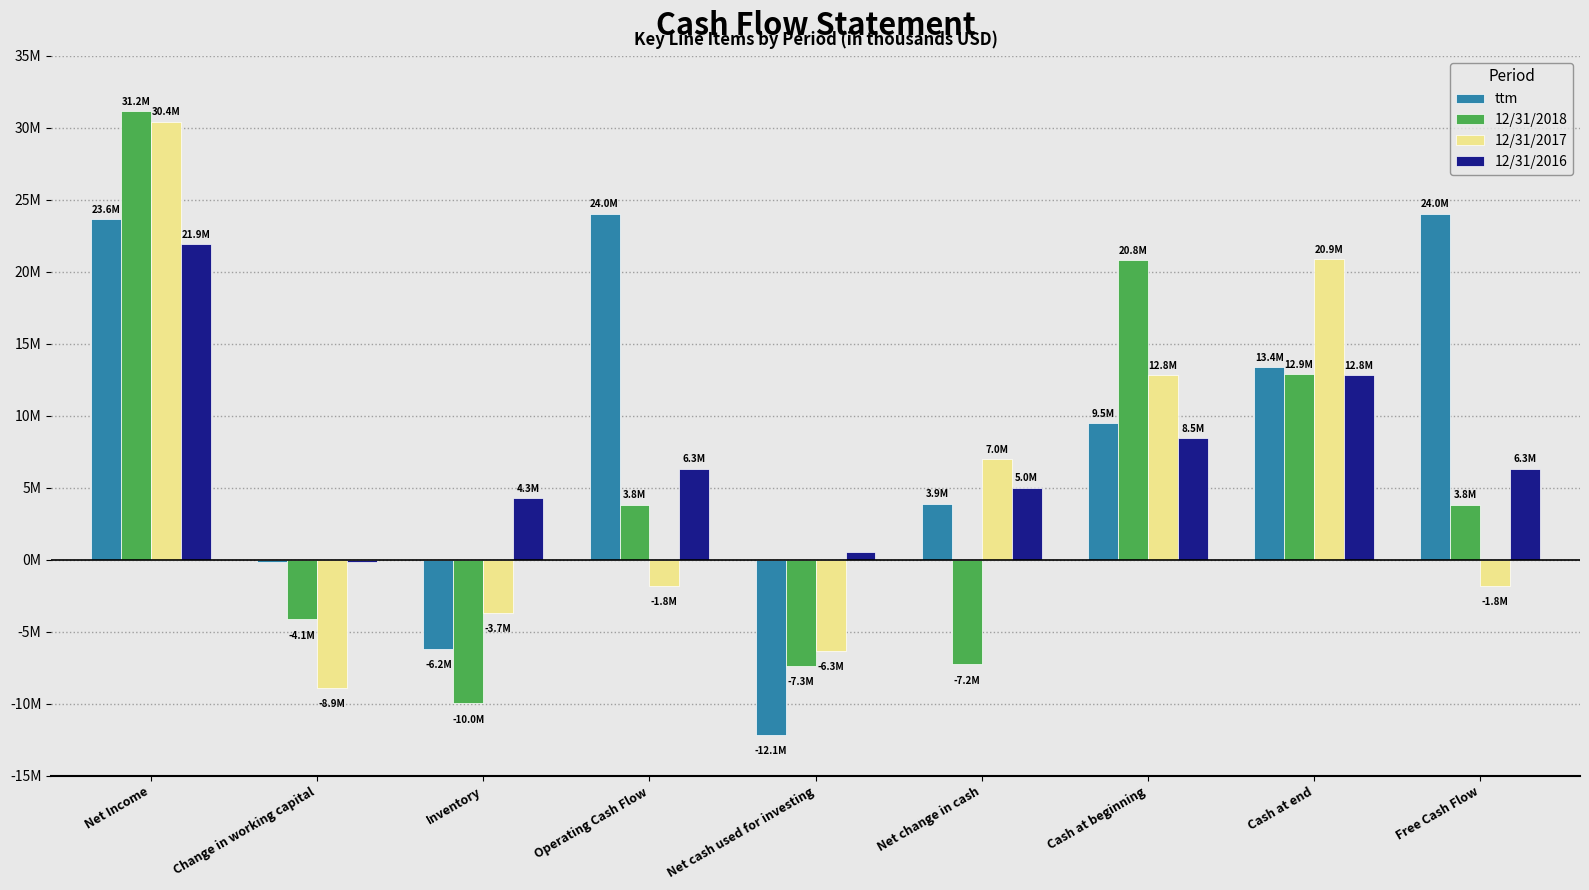

What is the label of the 1st bar from the right?

Free Cash Flow